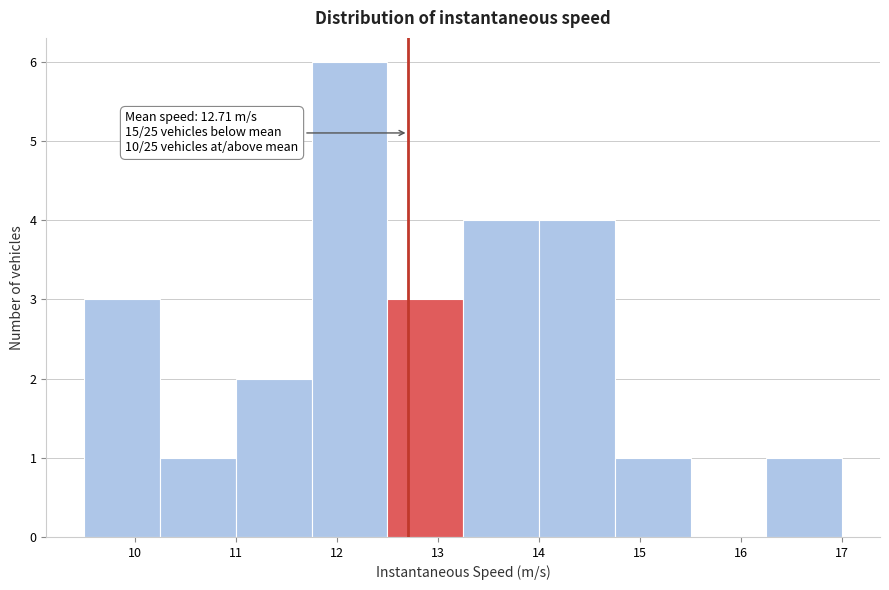

Which range on the x-axis has the tallest bar?

11.75 to 12.50